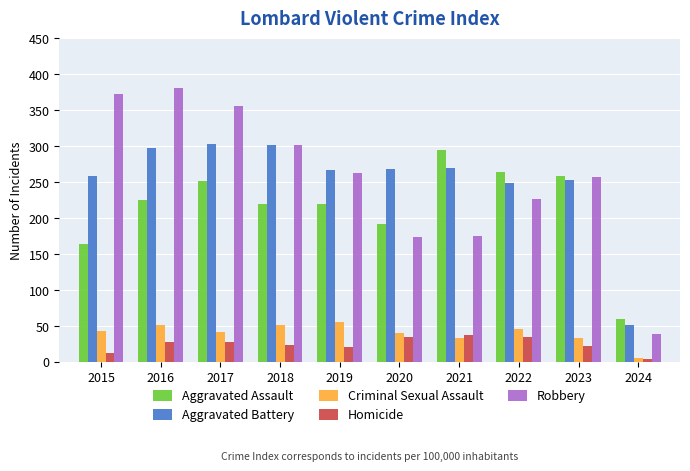

The Criminal Sexual Assault series shows 40 at 2020. True or false?

True